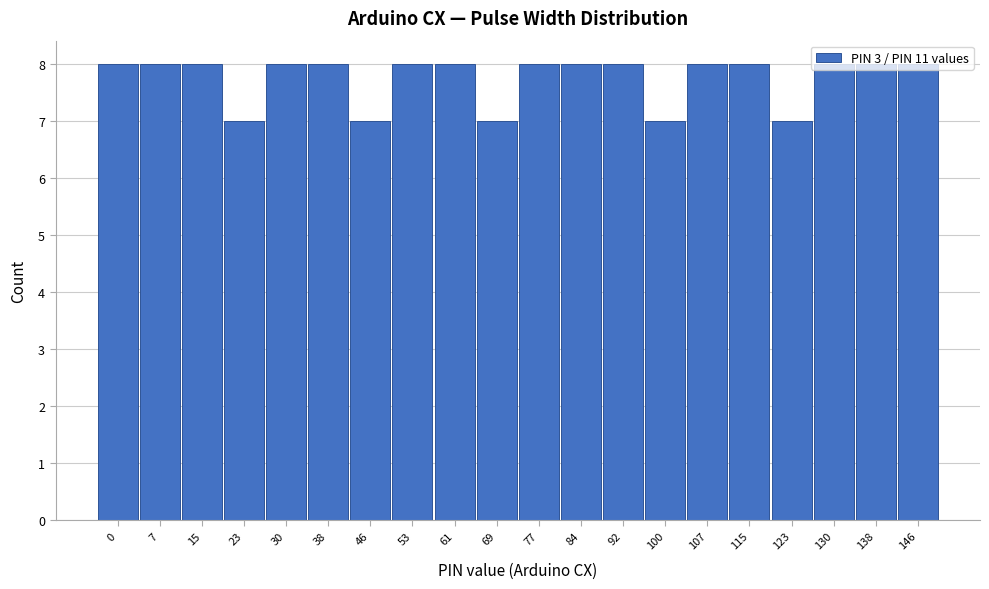

What is the sum of the values at 107 and 100?

15